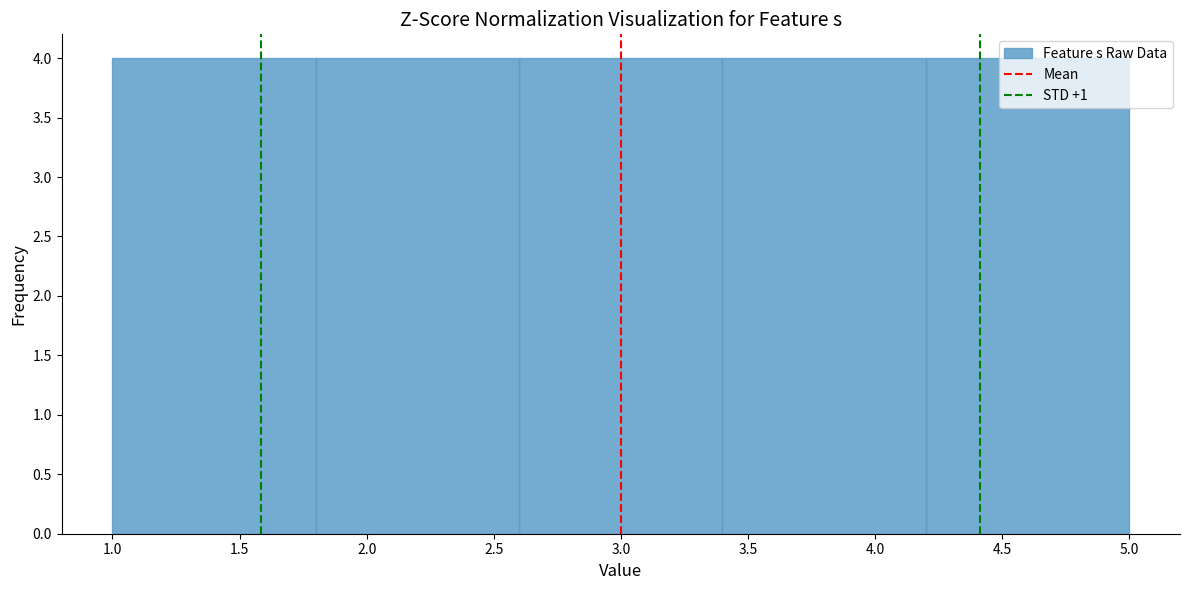

Reading left to right, transcribe this chart: for each bar, give the range it covers on the x-axis and its height. The values are not printed on the chart, so give them approximately, as read against the axis.

1.0 to 1.8: 4
1.8 to 2.6: 4
2.6 to 3.4: 4
3.4 to 4.2: 4
4.2 to 5.0: 4